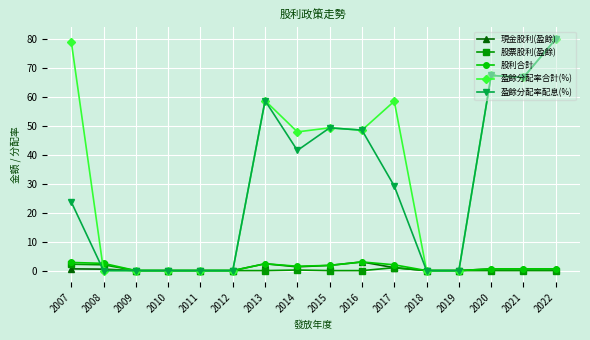

What is the difference between the maximum and minimum values in the 現金股利(盈餘) series?

3.0